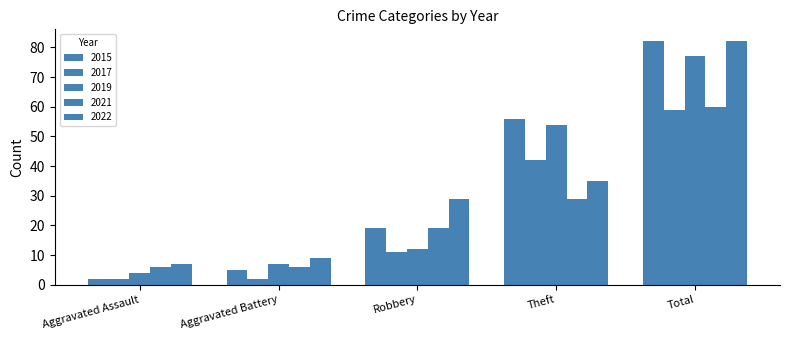

Count the number of data series in this chart.

5